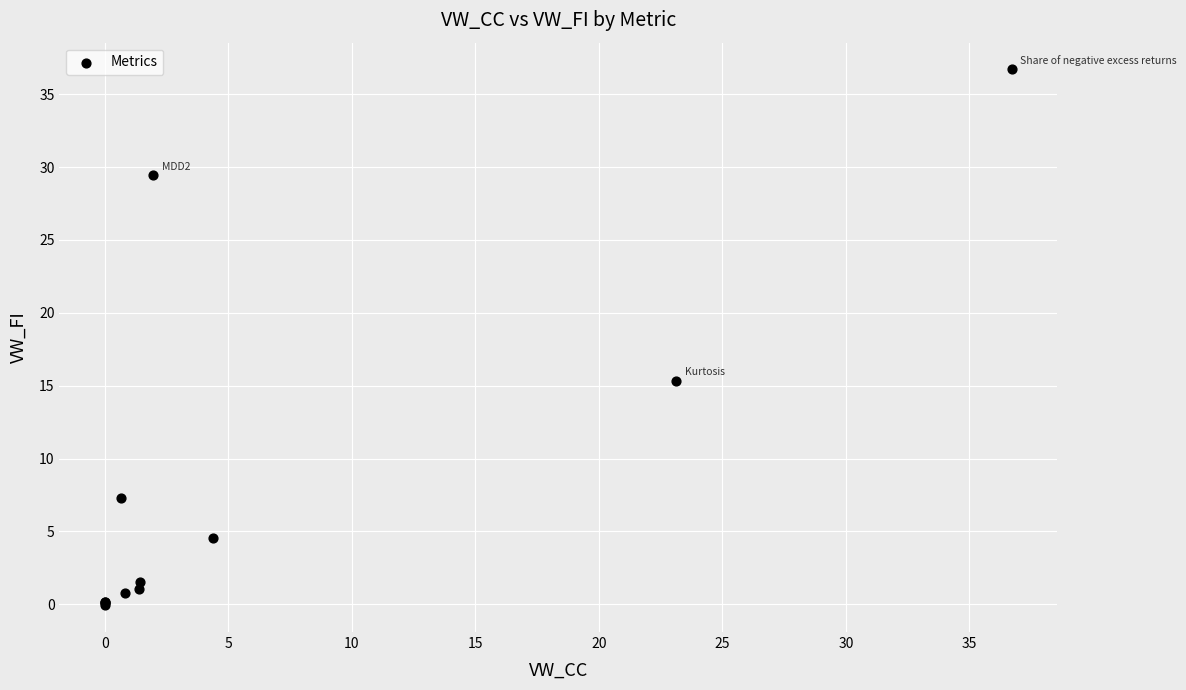

What Y value in the scatter plot is closest to 18?

15.3